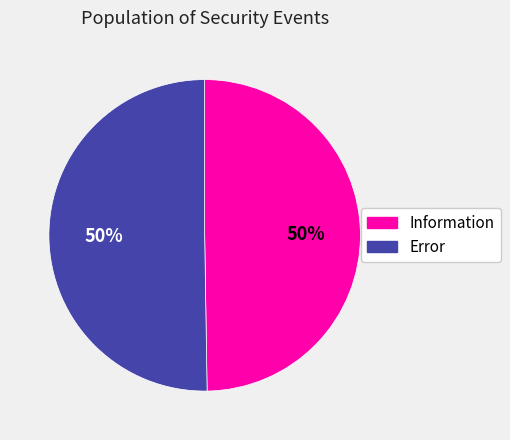

What percentage is the Error slice, to the nearest percent?

50%